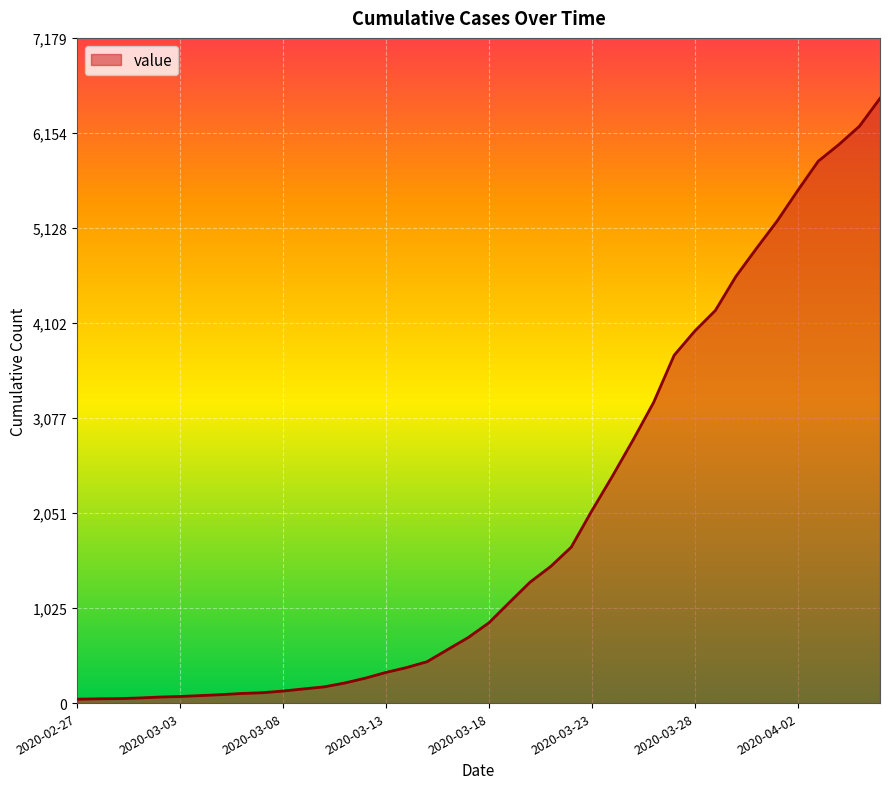

What is the maximum value shown in the chart?

6527